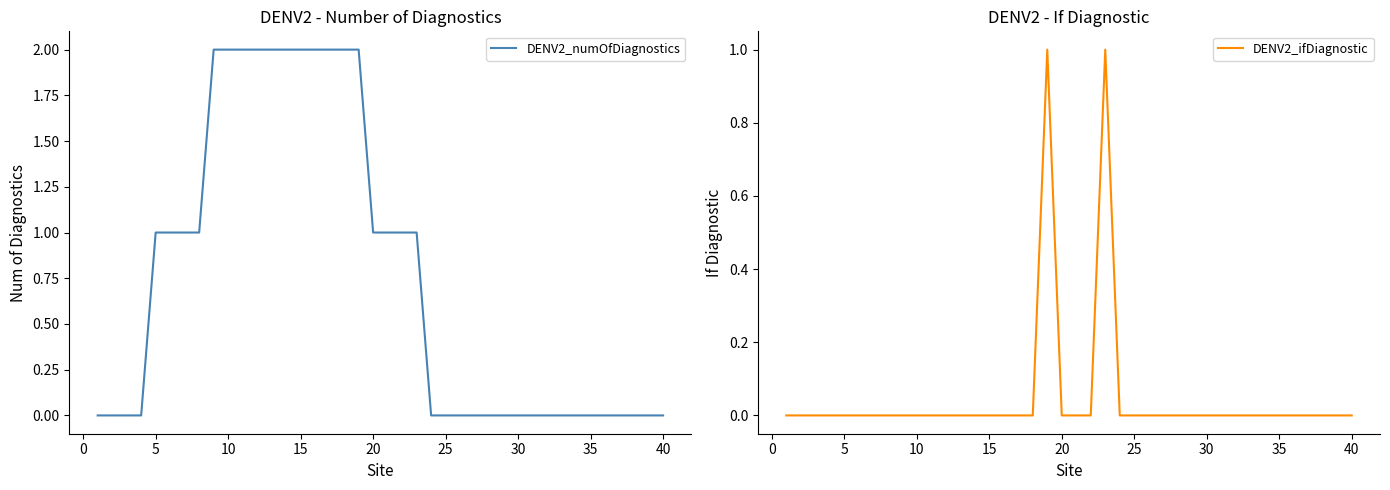

How many lines are shown in the chart?

2